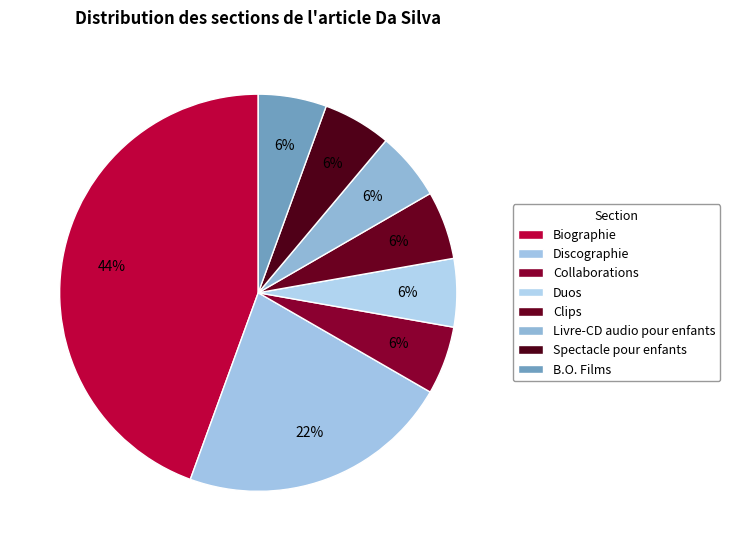

Which category has the smallest portion of the pie?

Collaborations